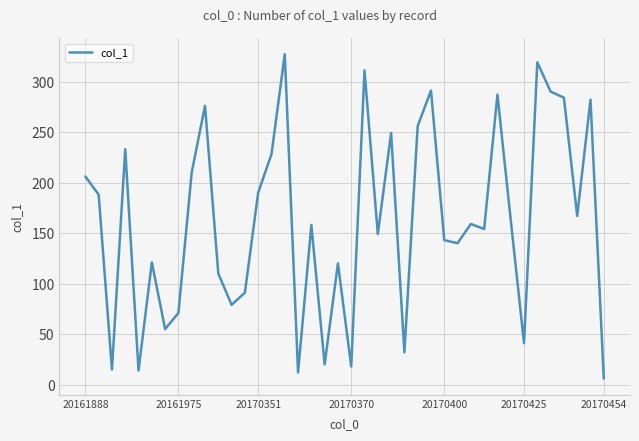

What is the sum of all values?

6465